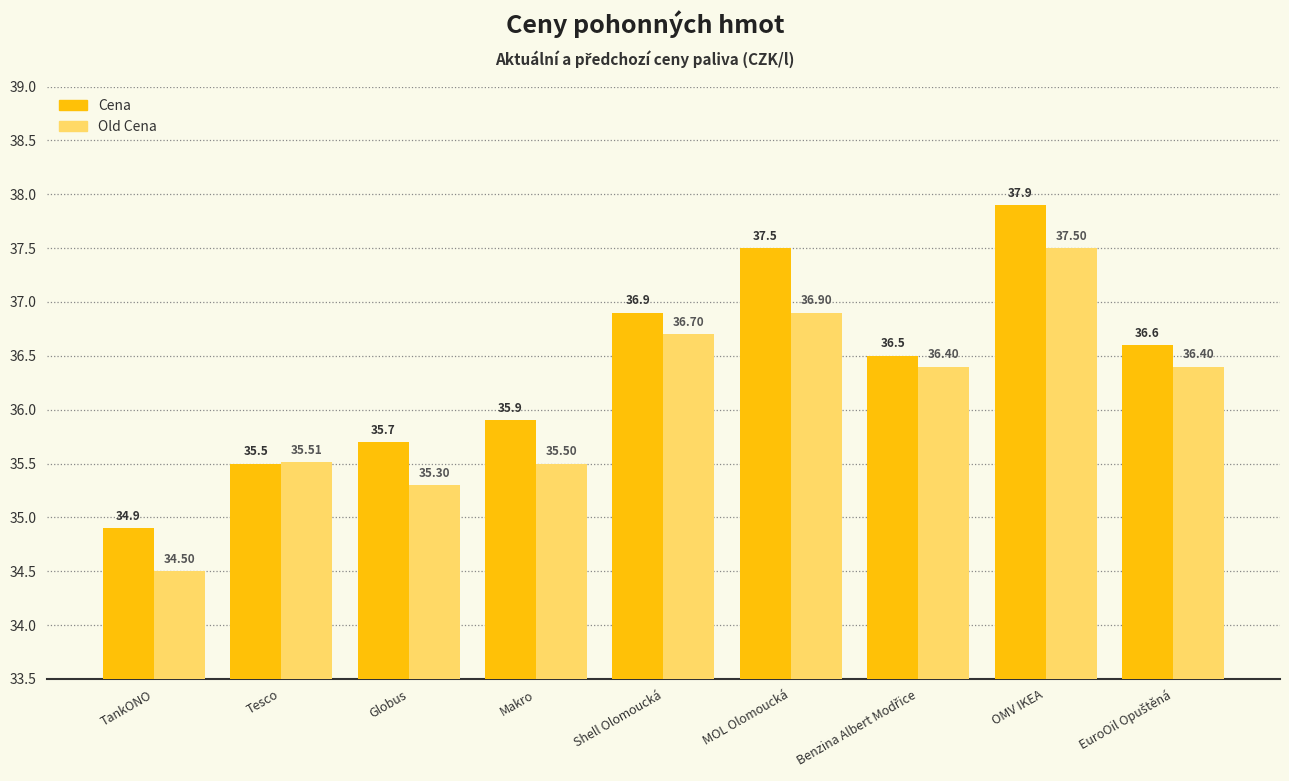

What is the spread (max minus min) of values at TankONO?

0.4